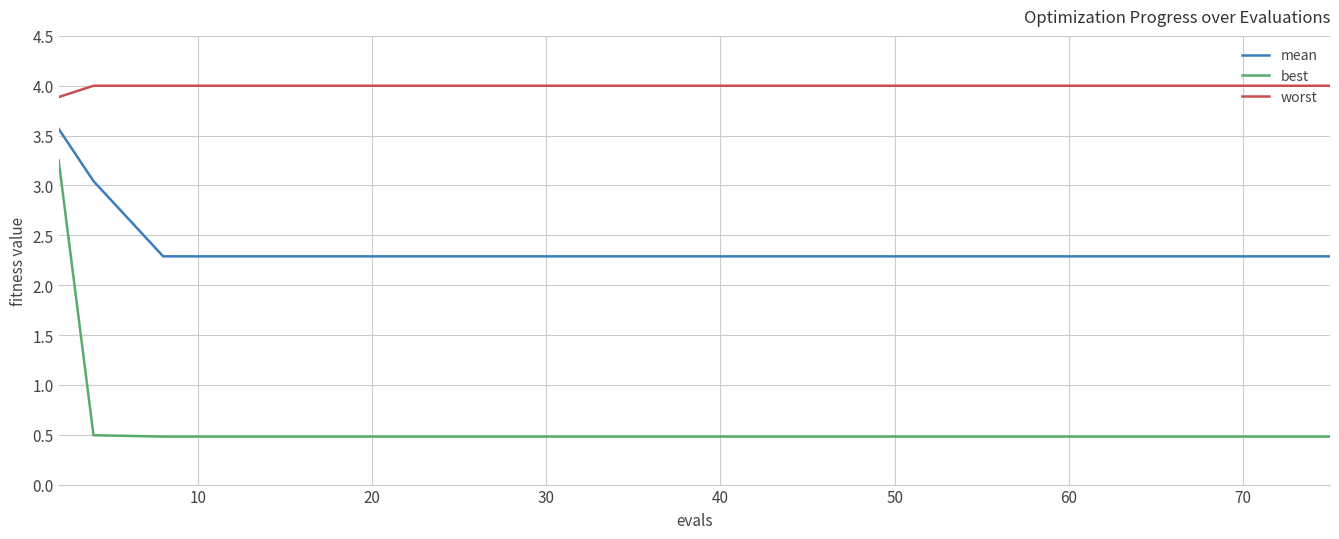

What is the greatest value displayed?

4.0